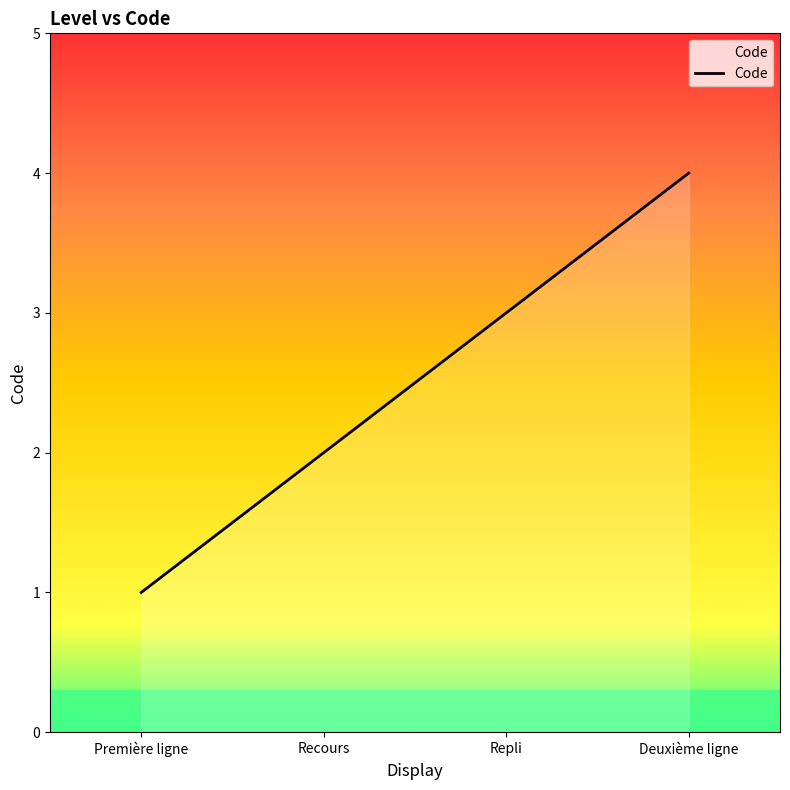

What position from the right is Deuxième ligne?

1